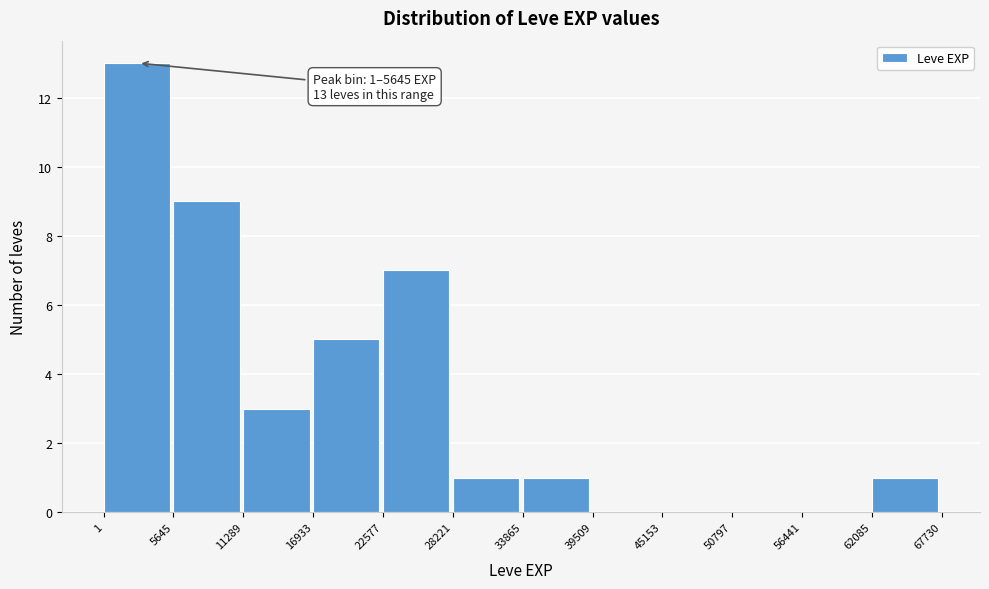

Which range on the x-axis has the tallest bar?

1 to 5645